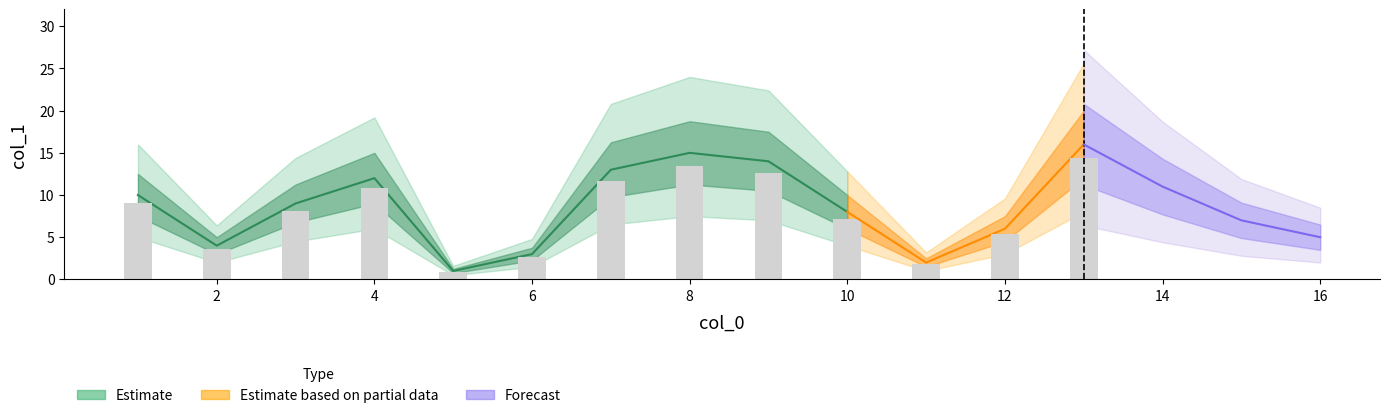

What is the ratio of the value at 11 to the value at 12?

0.3